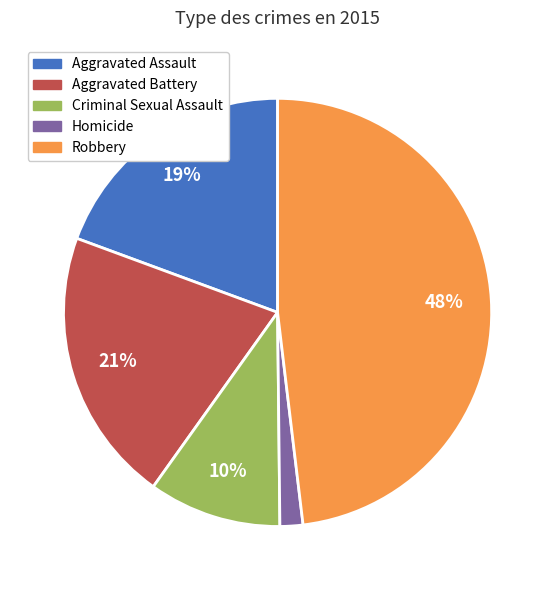

What is the largest slice in the pie chart?

Robbery